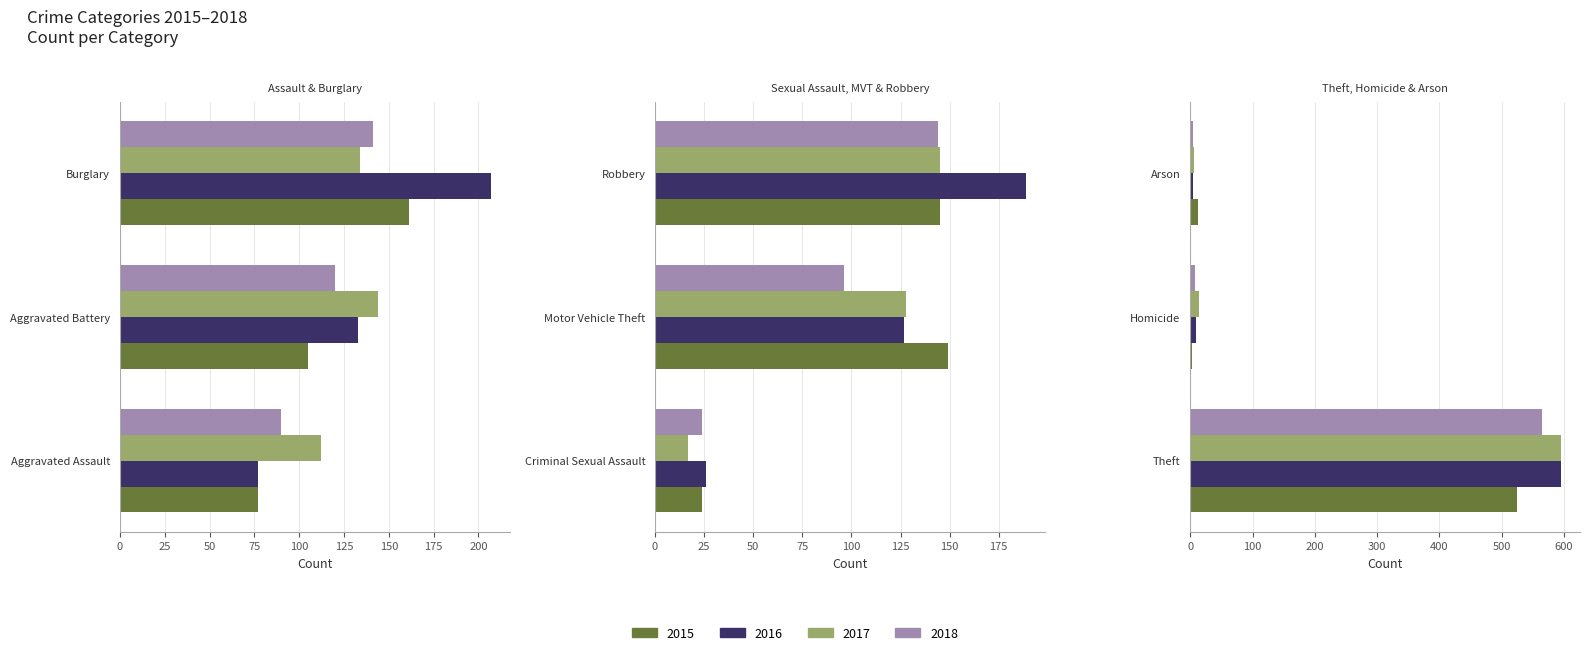

What is the greatest value displayed?

596